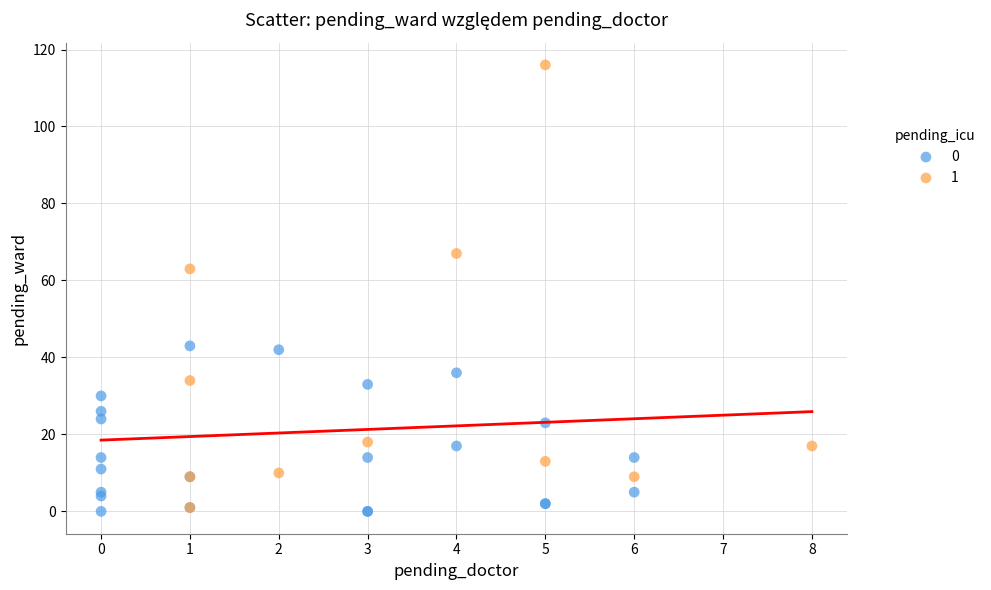

What are all the series names shown in the legend?

0, 1